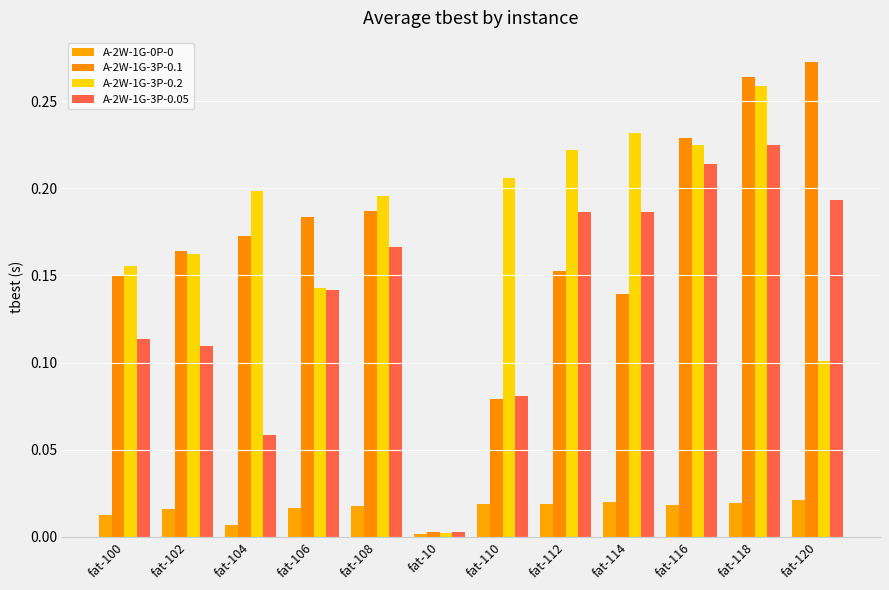

Where is A-2W-1G-0P-0 nearest to the value 0?

fat-10